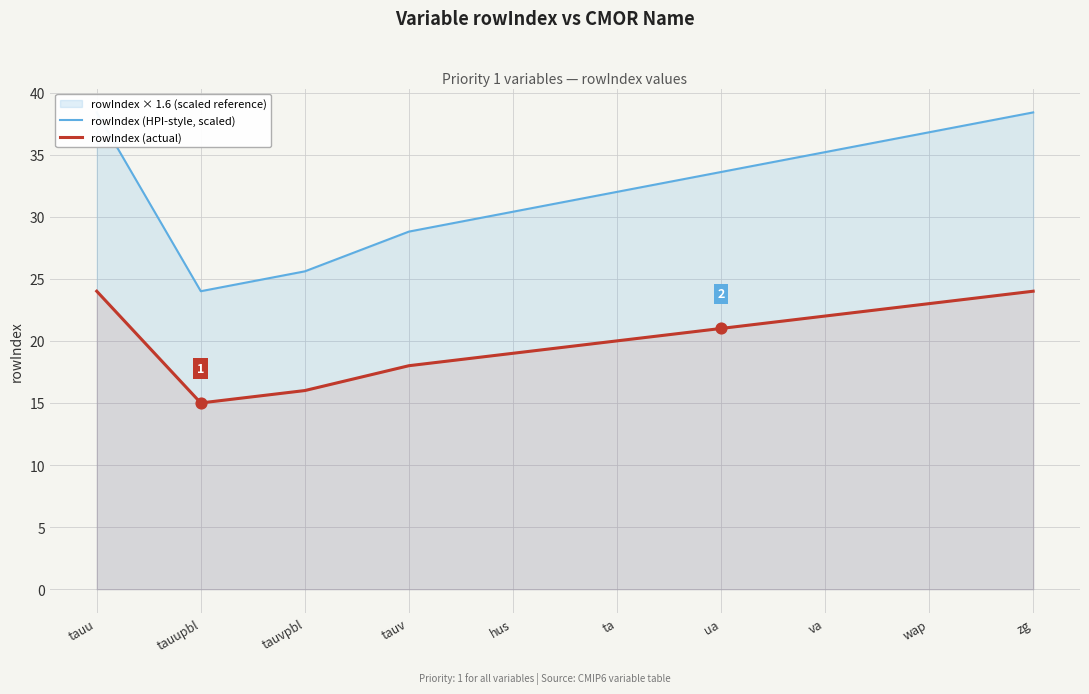

At which category is the sum across all series the highest?

tauu